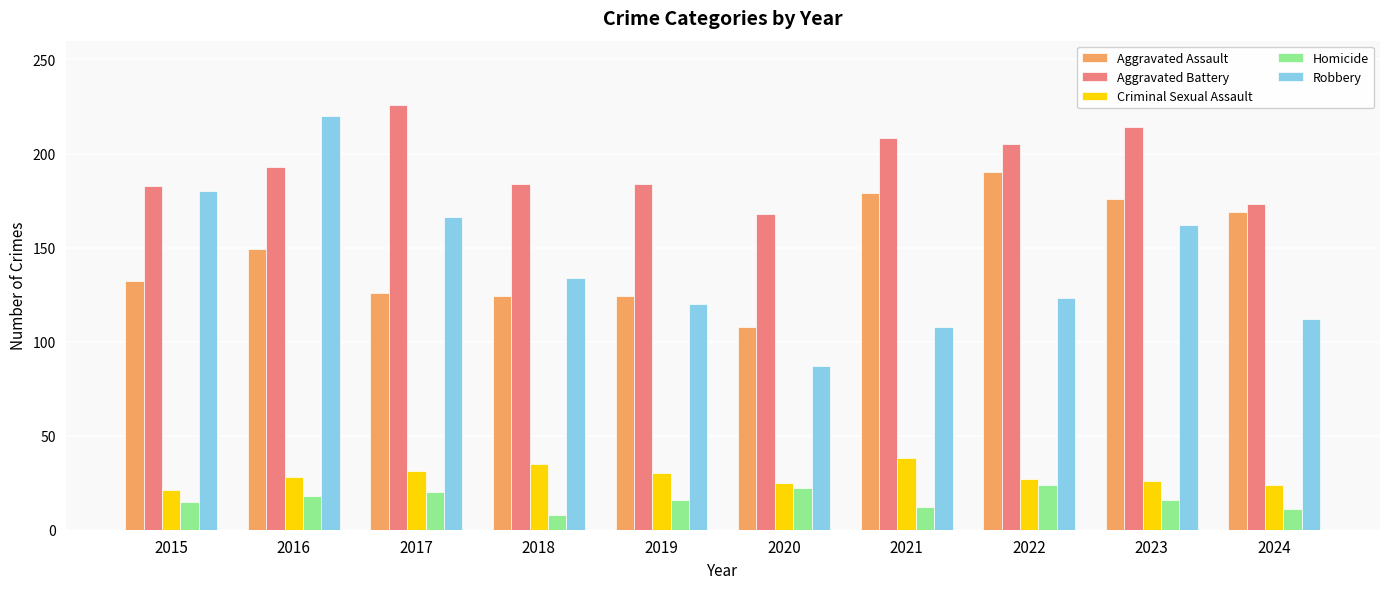

What is the difference between the Robbery values at 2018 and 2022?

11